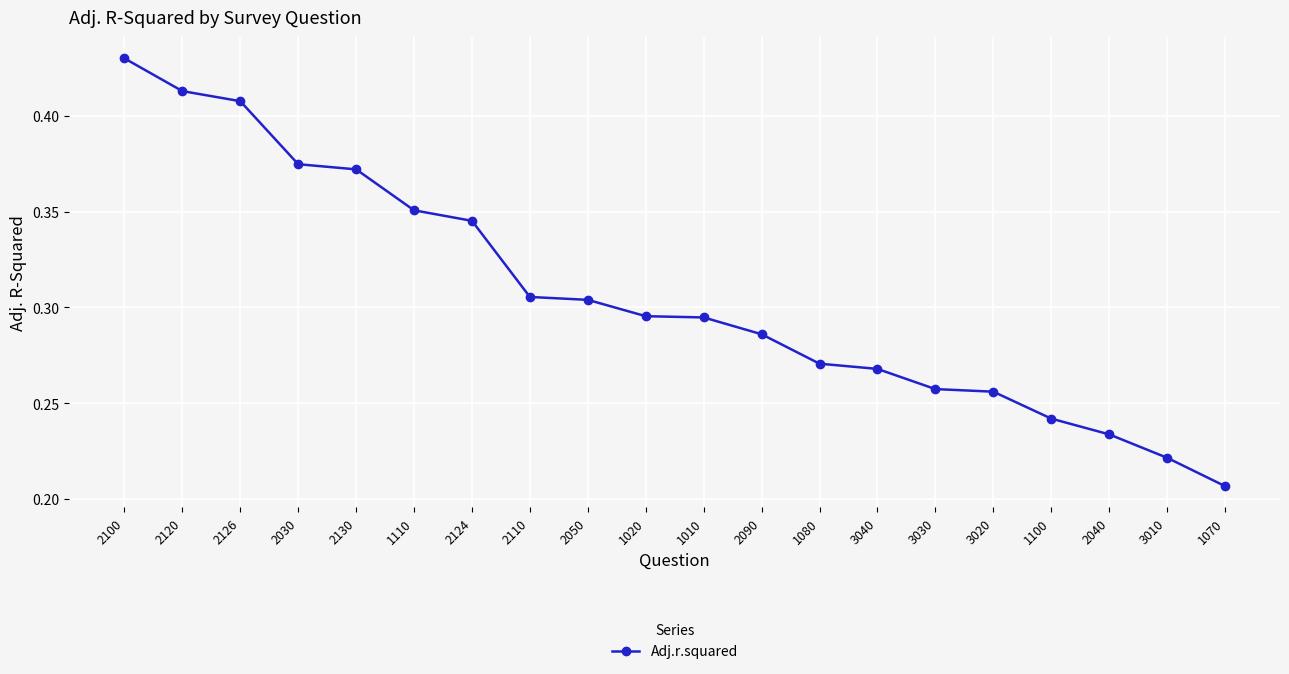

What is the sum of the values at 2126 and 1080?

0.7